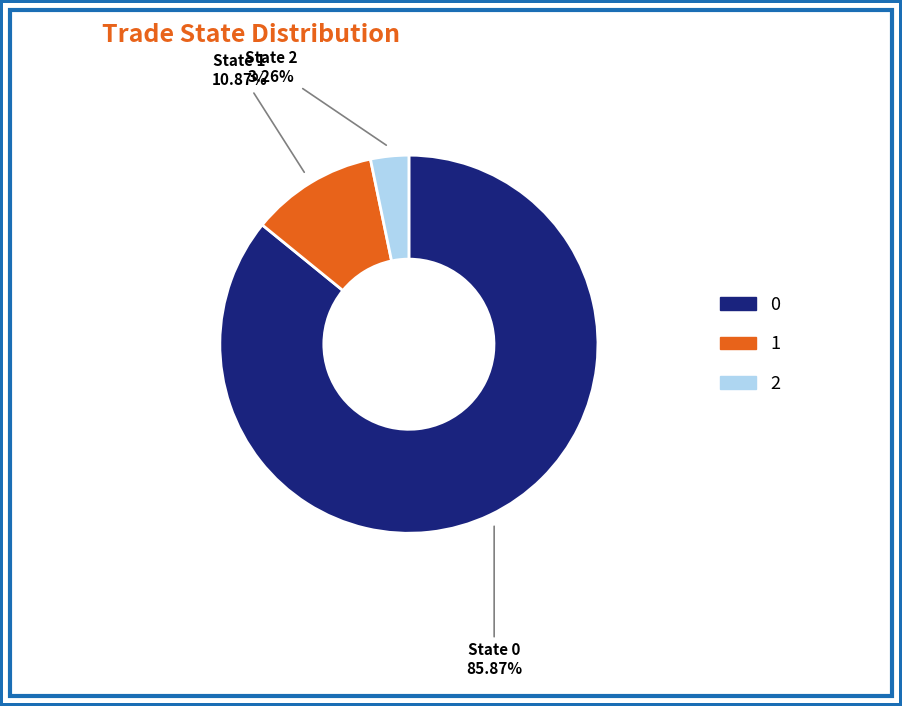

What is the majority slice?

State 0